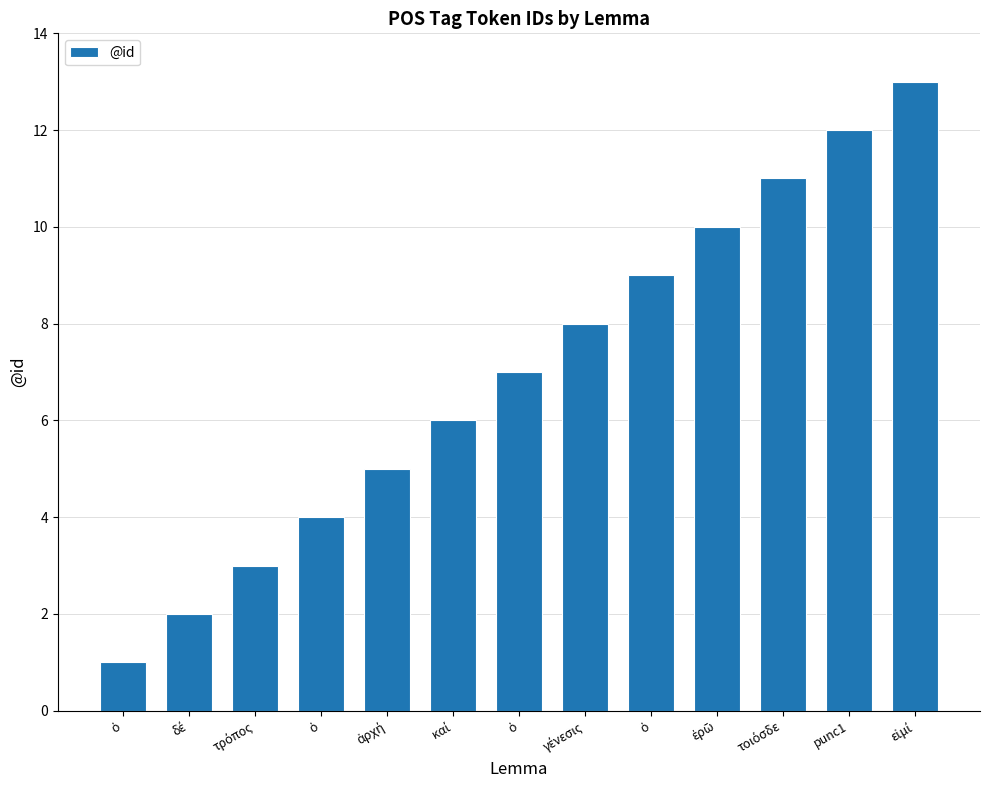

How many bars are there in total?

13